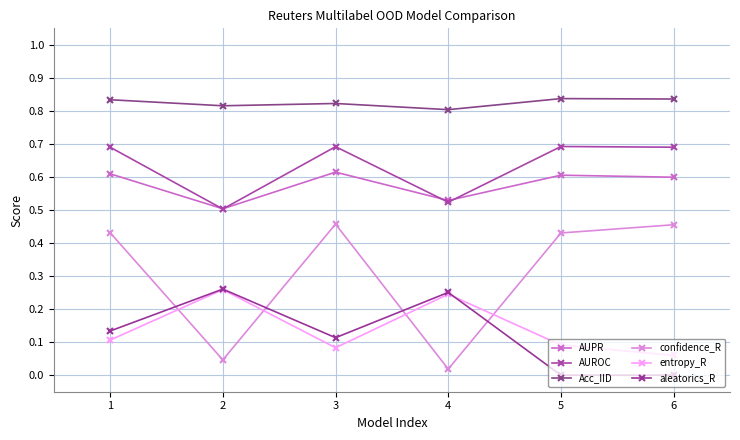

At which label is confidence_R closest to 0?

4